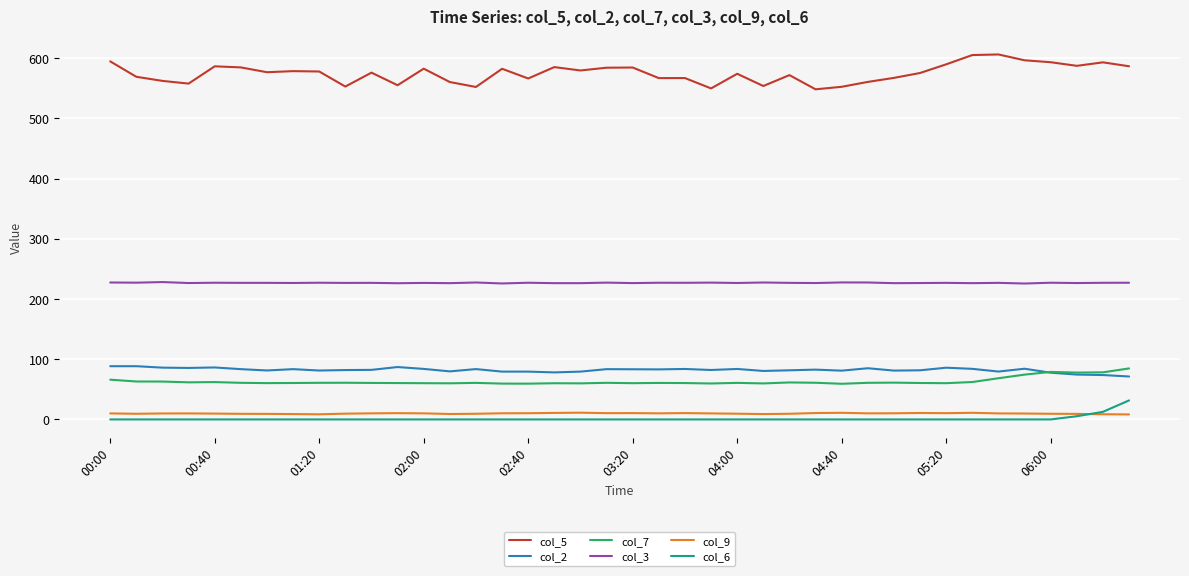

Is this an area chart (filled region under the line)?

No